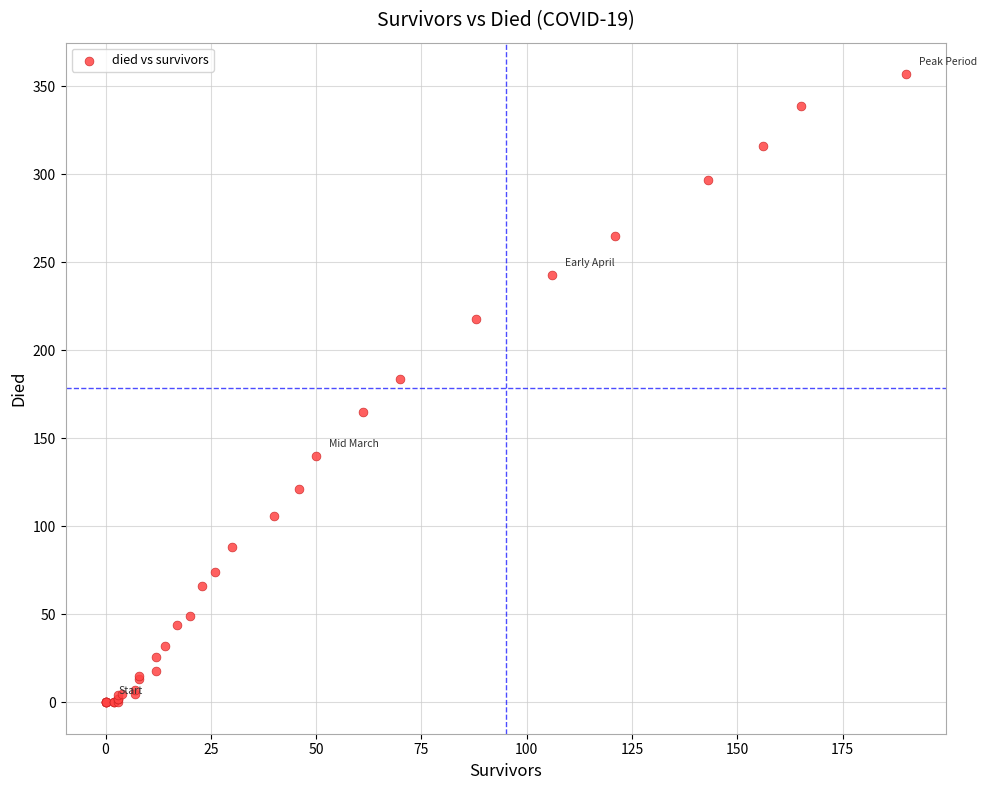

What Y value in the scatter plot is closest to 178?

184